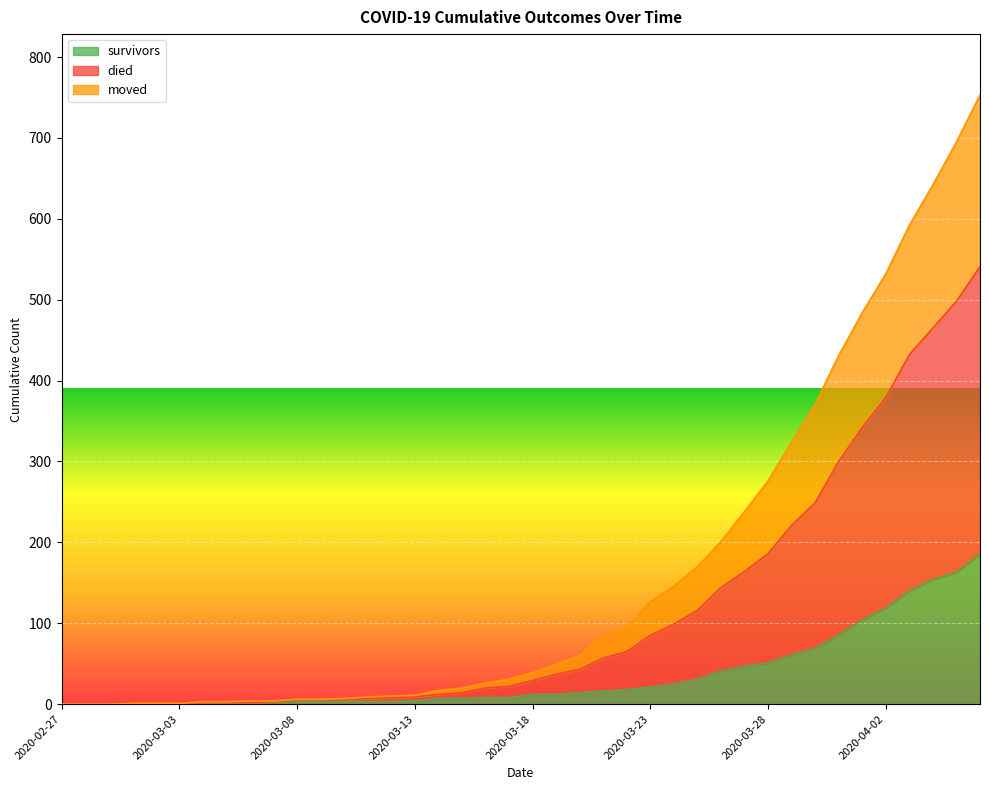

Between 2020-03-03 and 2020-03-30, which series saw the biggest shift?

died